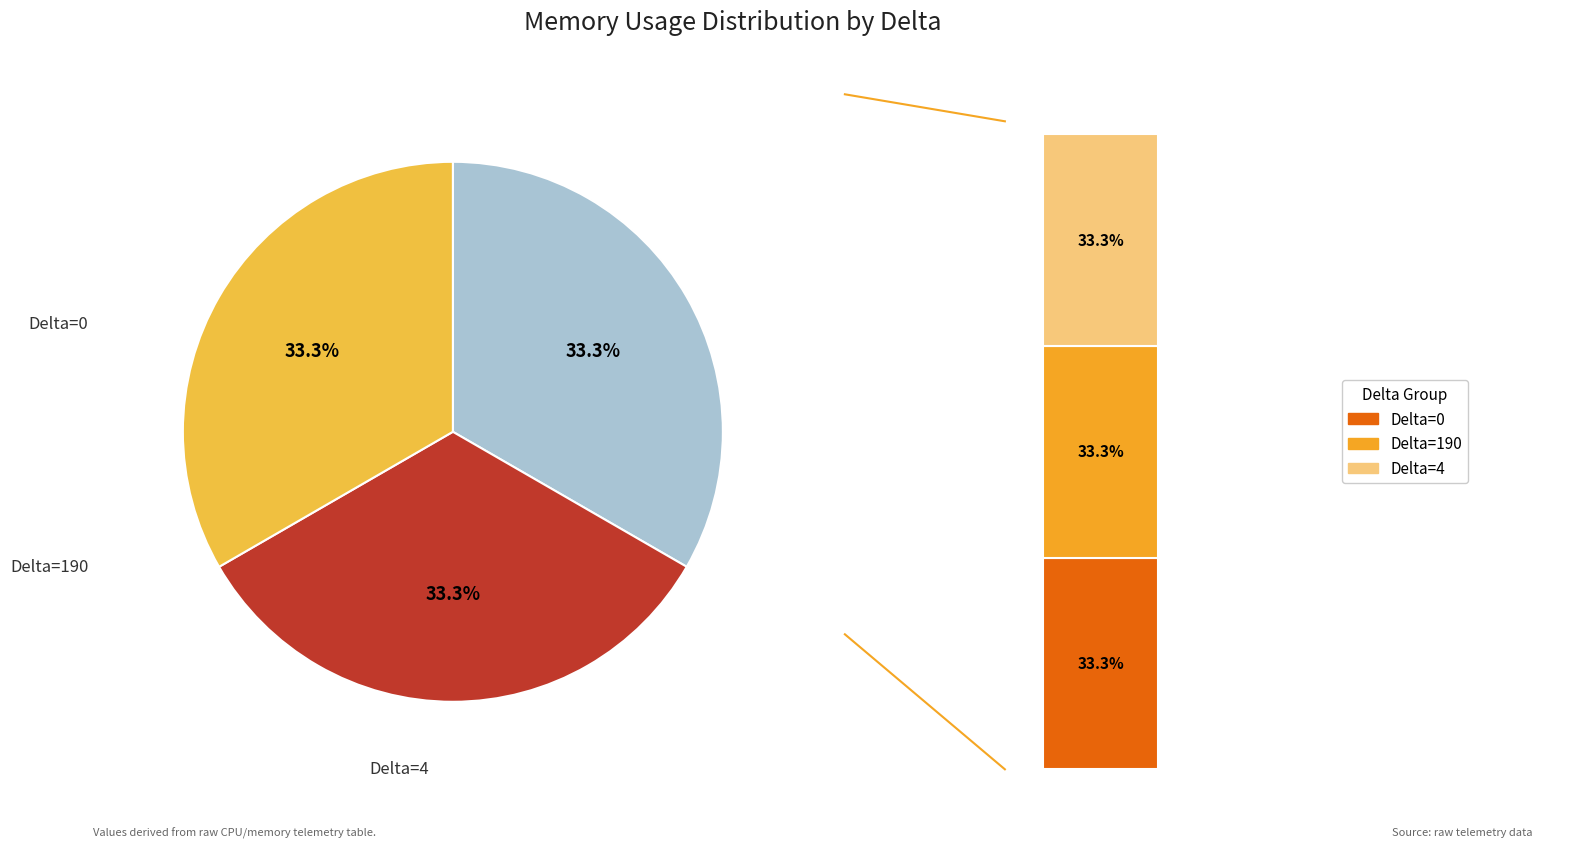

What percentage is the Delta=190 slice, to the nearest percent?

33%